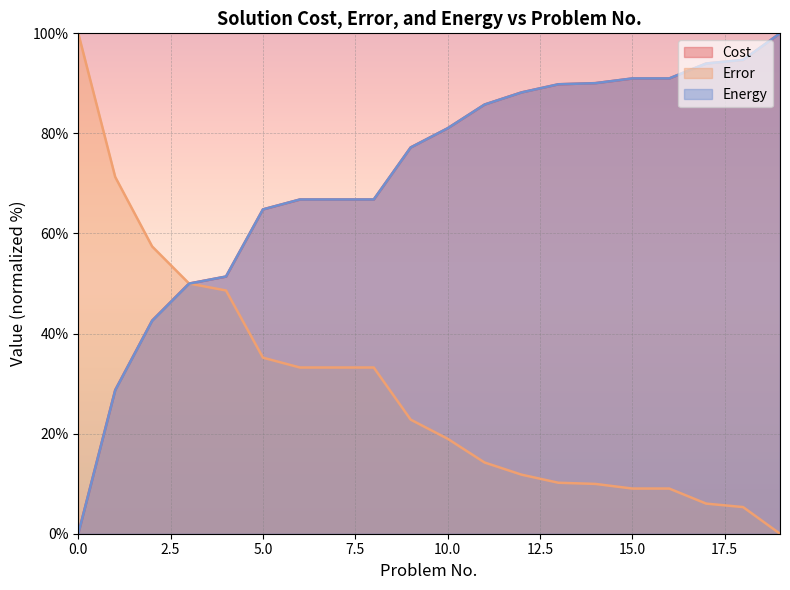

Which series ends up on top after the final intersection of Cost and Energy?

Energy